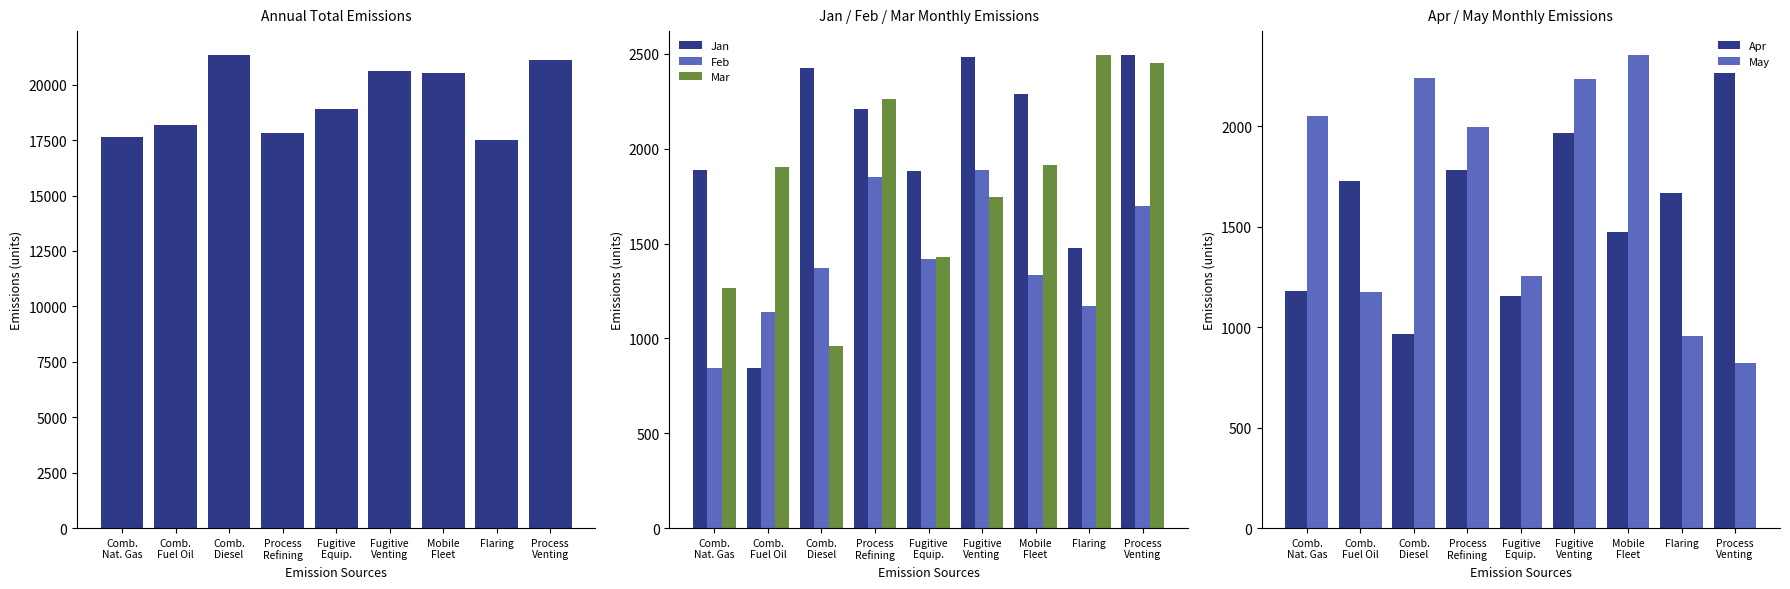

At Comb.
Fuel Oil, list the series in order from smallest to largest.

Jan, Feb, May, Apr, Mar, Annual_Total